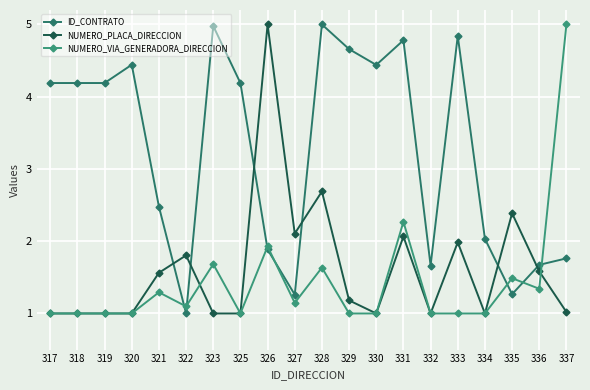

Reading left to right, list all the values displayed in this chart.

ID_CONTRATO: 4.2	4.2	4.2	4.4	2.5	1.0	5.0	4.2	1.9	1.3	5.0	4.7	4.4	4.8	1.7	4.8	2.0	1.3	1.7	1.8
NUMERO_PLACA_DIRECCION: 1.0	1.0	1.0	1.0	1.6	1.8	1.0	1.0	5.0	2.1	2.7	1.2	1.0	2.1	1.0	2.0	1.0	2.4	1.6	1.0
NUMERO_VIA_GENERADORA_DIRECCION: 1.0	1.0	1.0	1.0	1.3	1.1	1.7	1.0	1.9	1.1	1.6	1.0	1.0	2.3	1.0	1.0	1.0	1.5	1.3	5.0